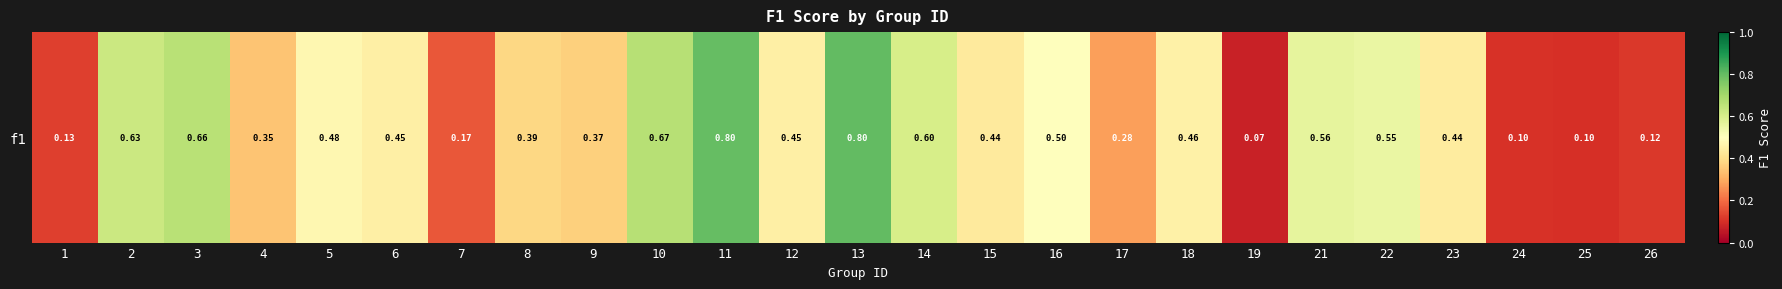

Reading right to left, extract all data points from this chart.

0.1	0.1	0.1	0.4	0.6	0.6	0.1	0.5	0.3	0.5	0.4	0.6	0.8	0.5	0.8	0.7	0.4	0.4	0.2	0.5	0.5	0.3	0.7	0.6	0.1